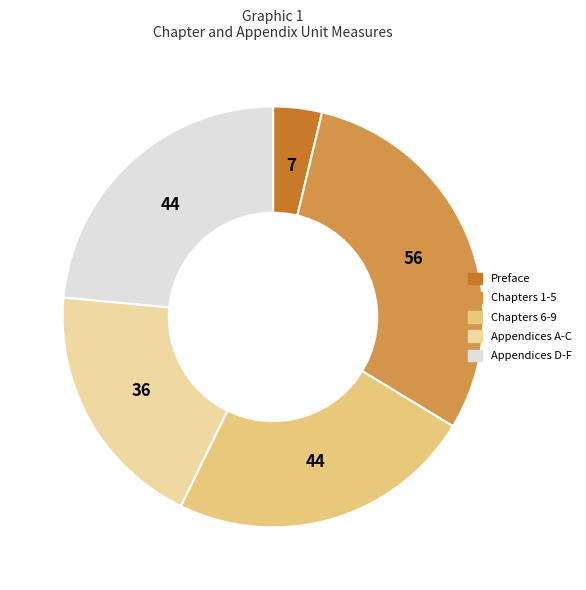

Between Appendices A-C and Appendices D-F, which is larger?

Appendices D-F